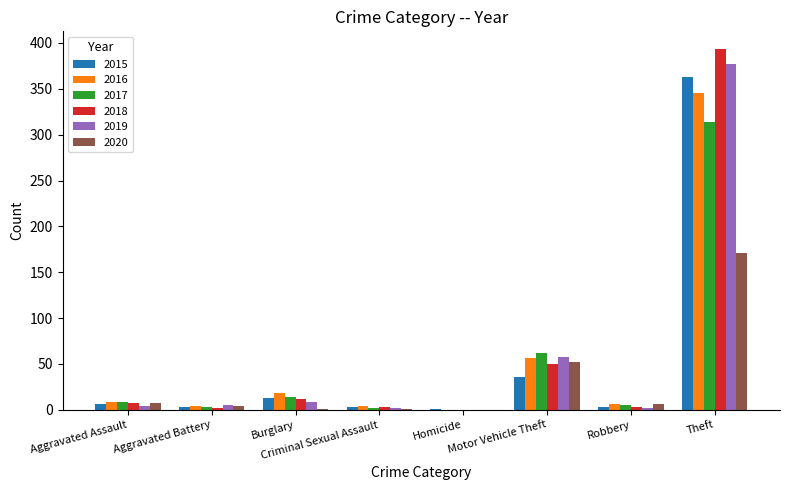

Which label corresponds to the largest value in the chart?

Theft